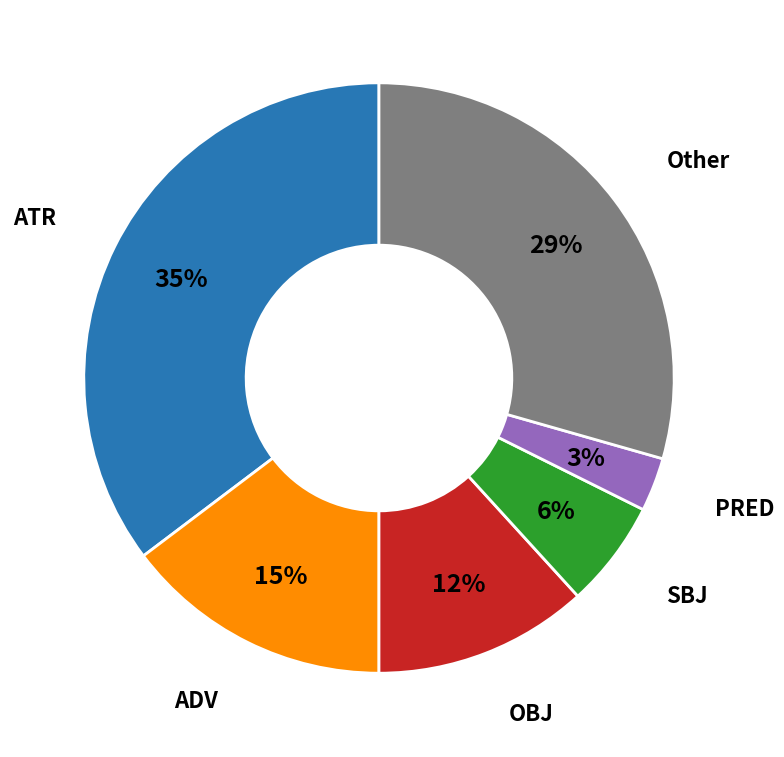

Is the sum of Other and OBJ greater than half?

No